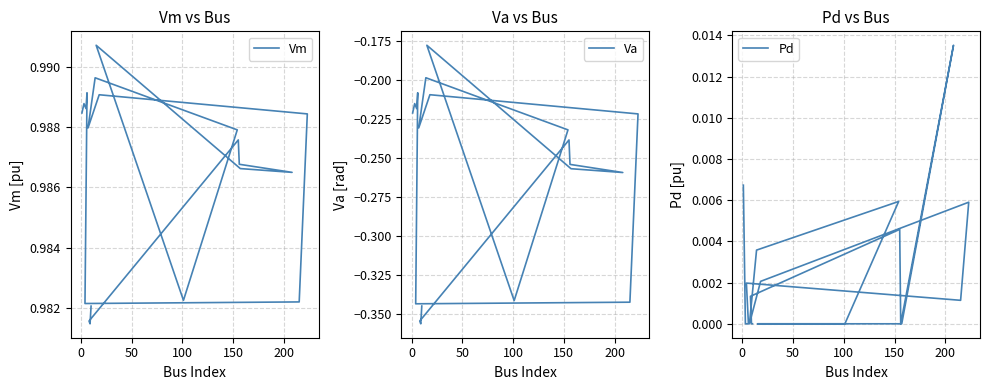

True or false: Va and Vm cross at least once.

False